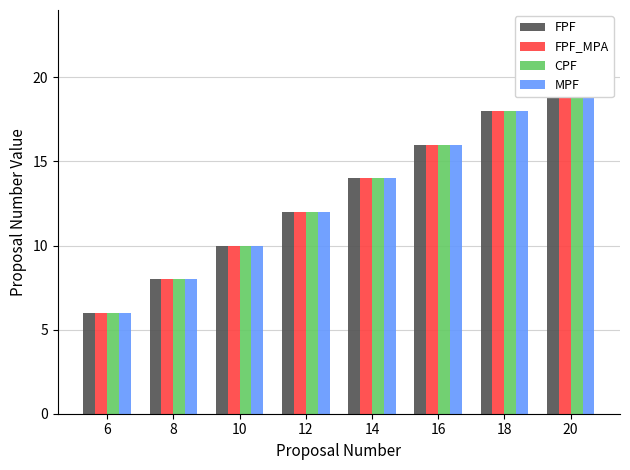

Which series has the largest total across all categories?

FPF